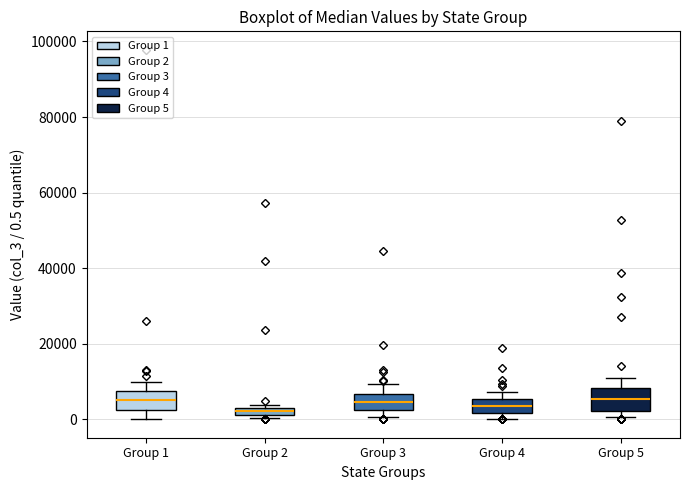

Where is the lower edge of the box for Group 4 on the y-axis? The values are not printed on the chart, so give them approximately, as read against the axis.

2000